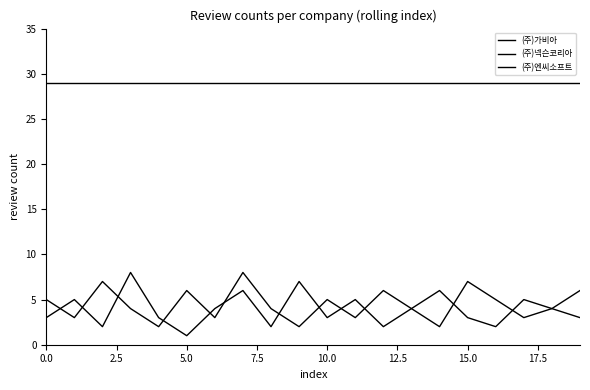

Is this an area chart (filled region under the line)?

No